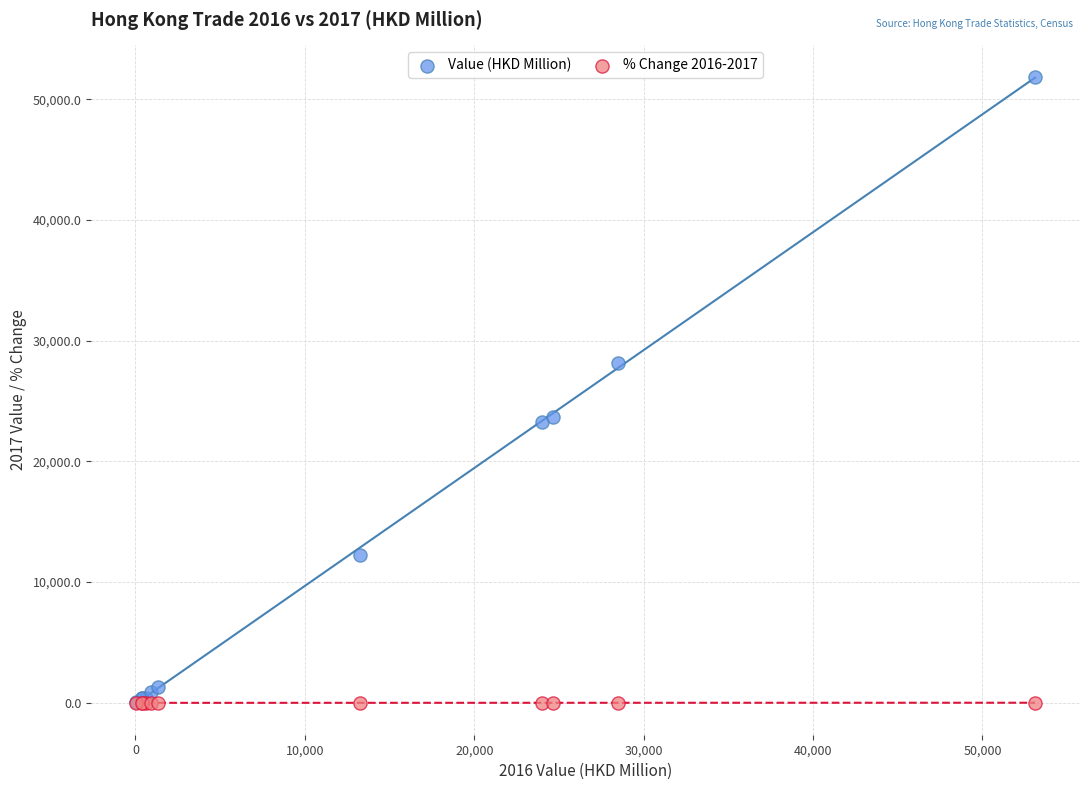

What are all the series names shown in the legend?

Value (HKD Million), % Change 2016-2017